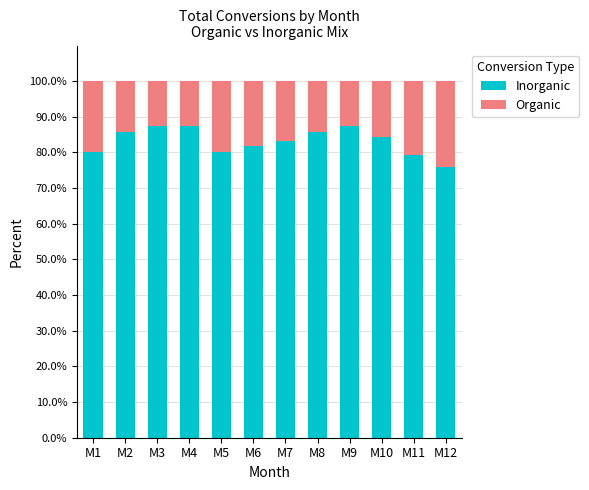

Is it true that Inorganic equals 130.6 at M9?

False